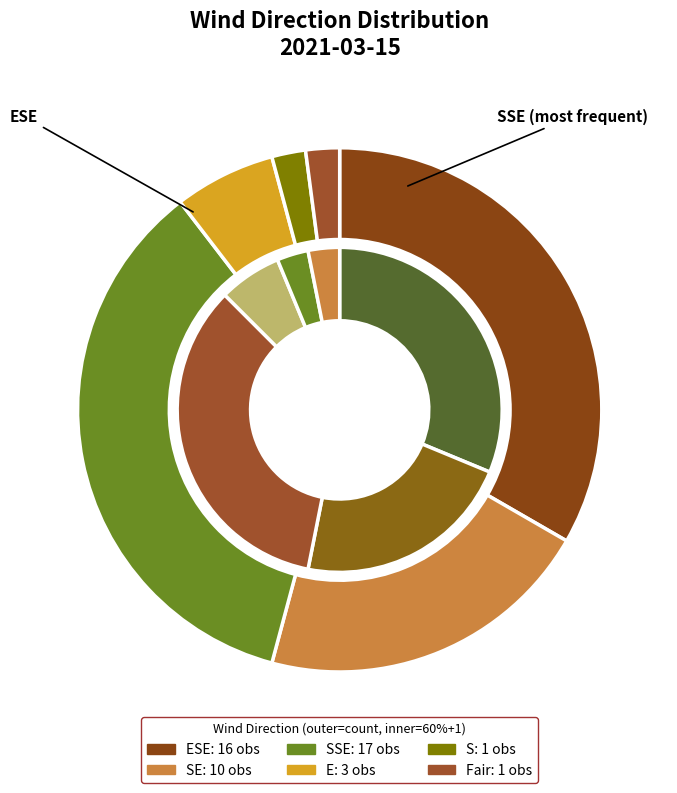

To the nearest percent, what portion does SE represent?

21%